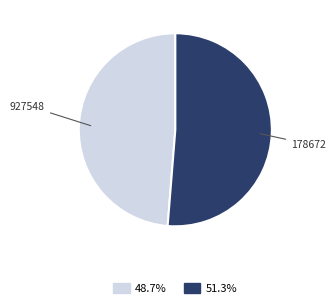

Rank the categories by value from highest to lowest.

178672, 927548